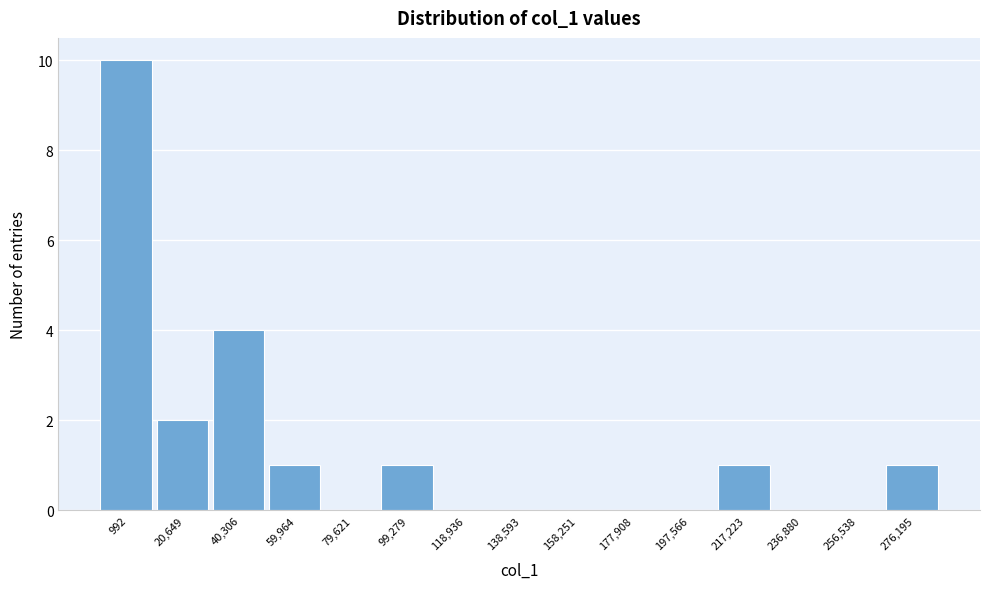

Reading left to right, extract all data points from this chart.

992=10	20,649=2	40,306=4	59,964=1	79,621=0	99,279=1	118,936=0	138,593=0	158,251=0	177,908=0	197,566=0	217,223=1	236,880=0	256,538=0	276,195=1